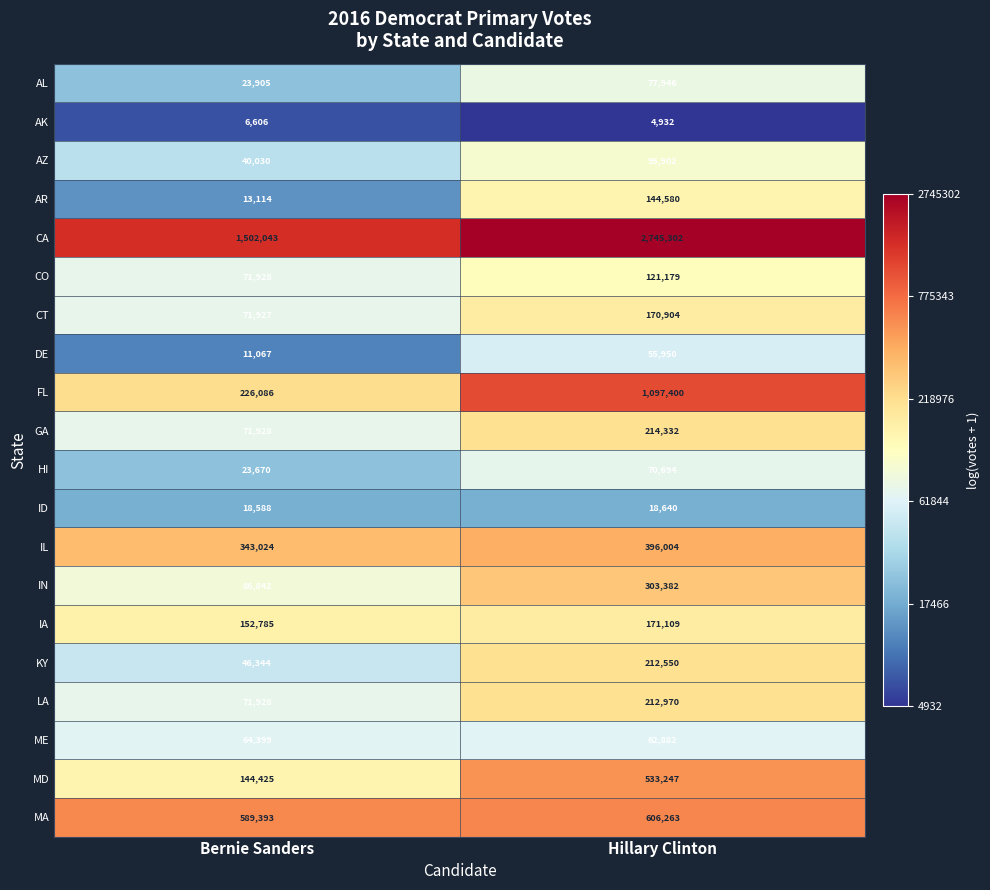

What is the average value of the AR series?

78847